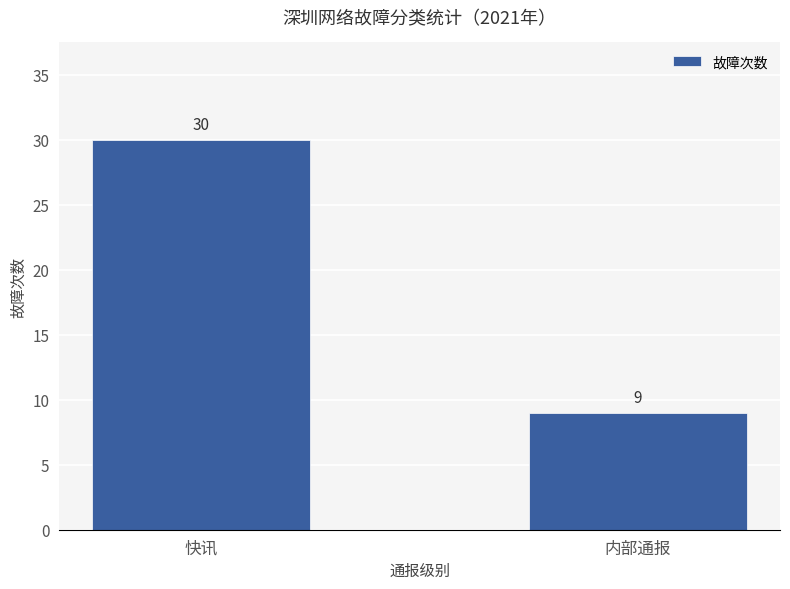

What is the label of the 1st bar from the left?

快讯